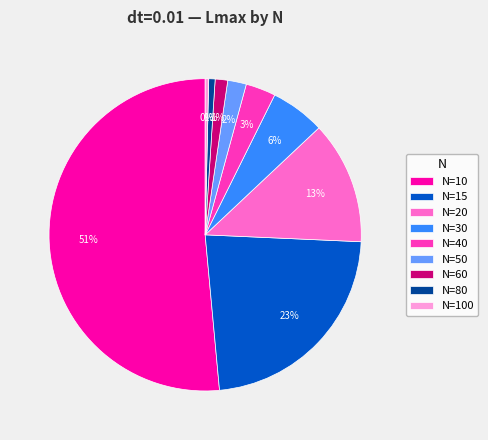

What percentage is the N=10 slice, to the nearest percent?

51%